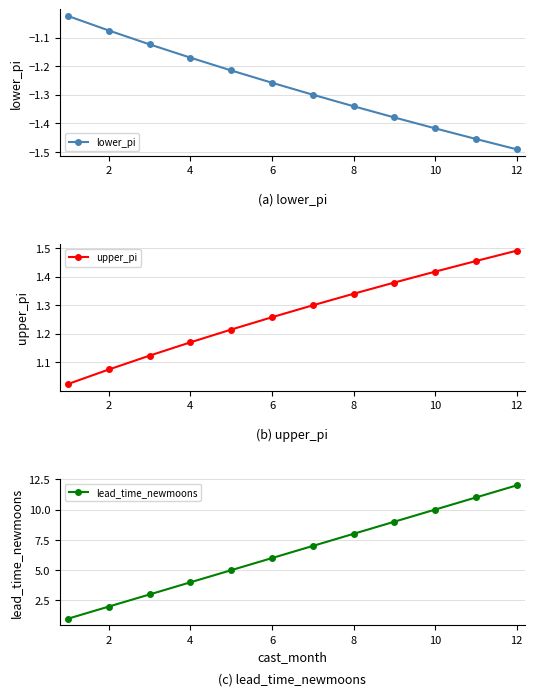

The value of upper_pi at 12 is 1.9. True or false?

False